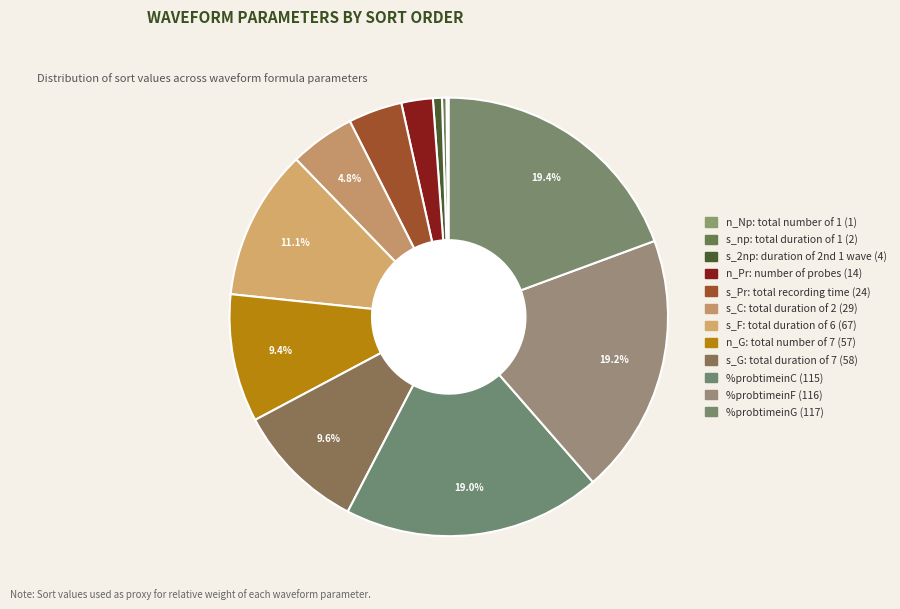

True or false: %probtimeinF accounts for 10% of the total.

False